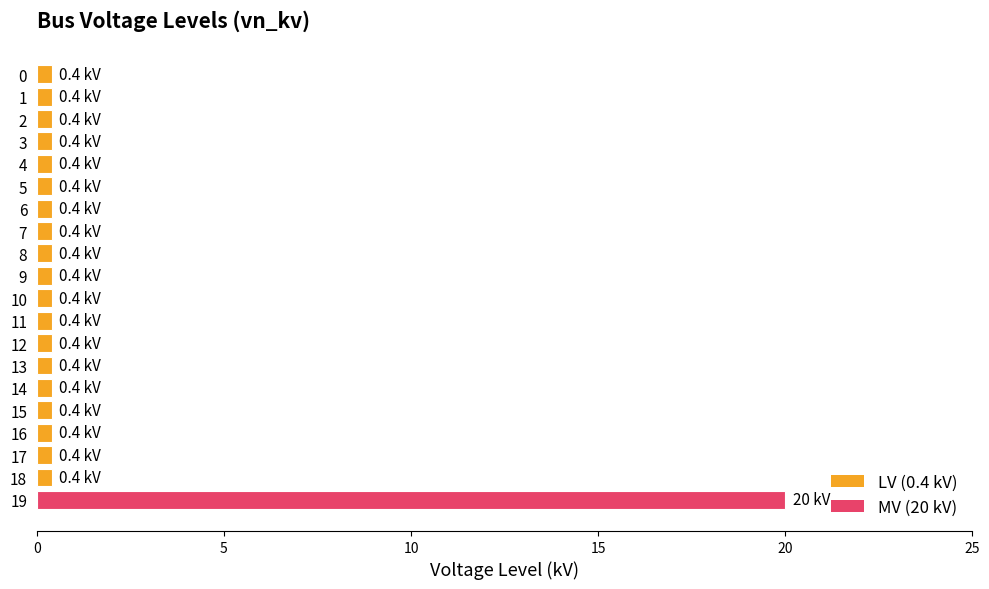

Reading top to bottom, what are all the values shown in this chart?

0=0.4	1=0.4	2=0.4	3=0.4	4=0.4	5=0.4	6=0.4	7=0.4	8=0.4	9=0.4	10=0.4	11=0.4	12=0.4	13=0.4	14=0.4	15=0.4	16=0.4	17=0.4	18=0.4	19=20.0